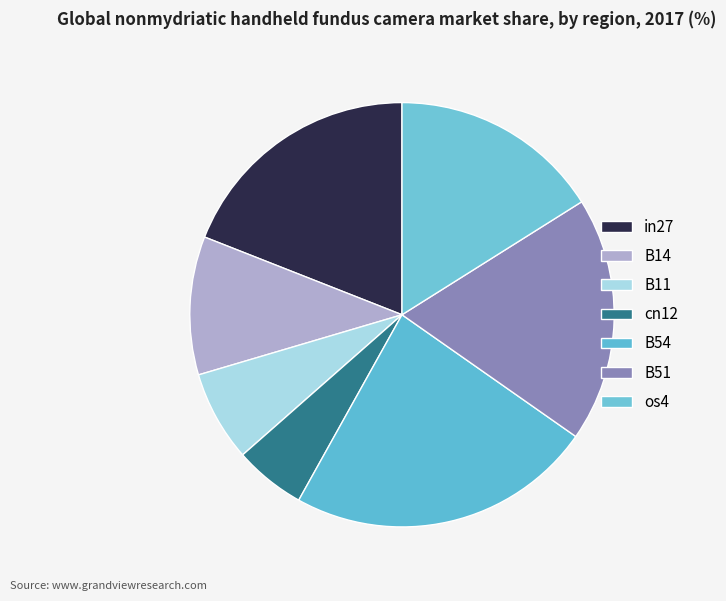

To the nearest percent, what percentage of the pie is in27?

19%